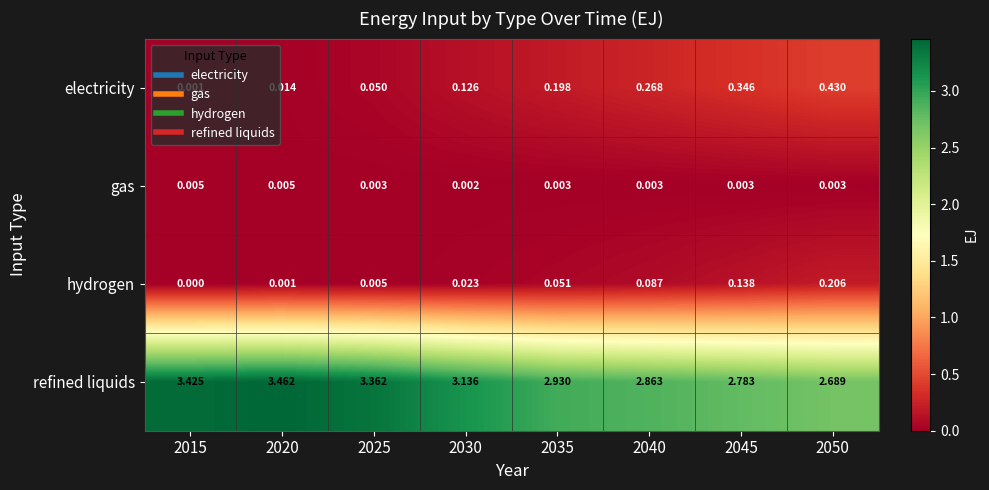

At 2045, list the series in order from smallest to largest.

gas, hydrogen, electricity, refined liquids